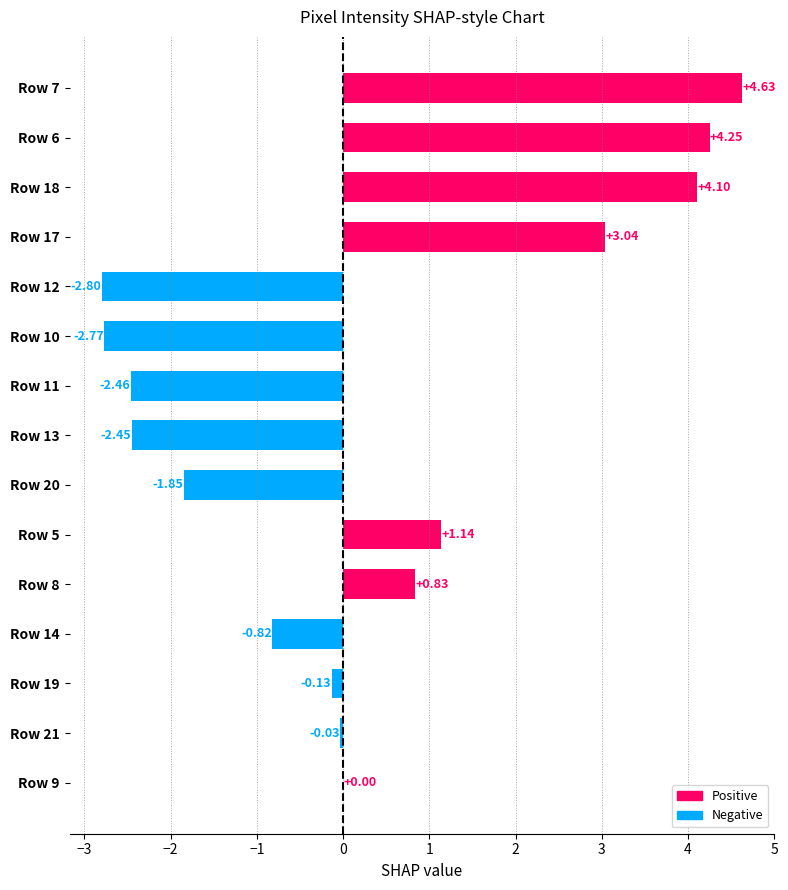

Are the bars horizontal?

Yes